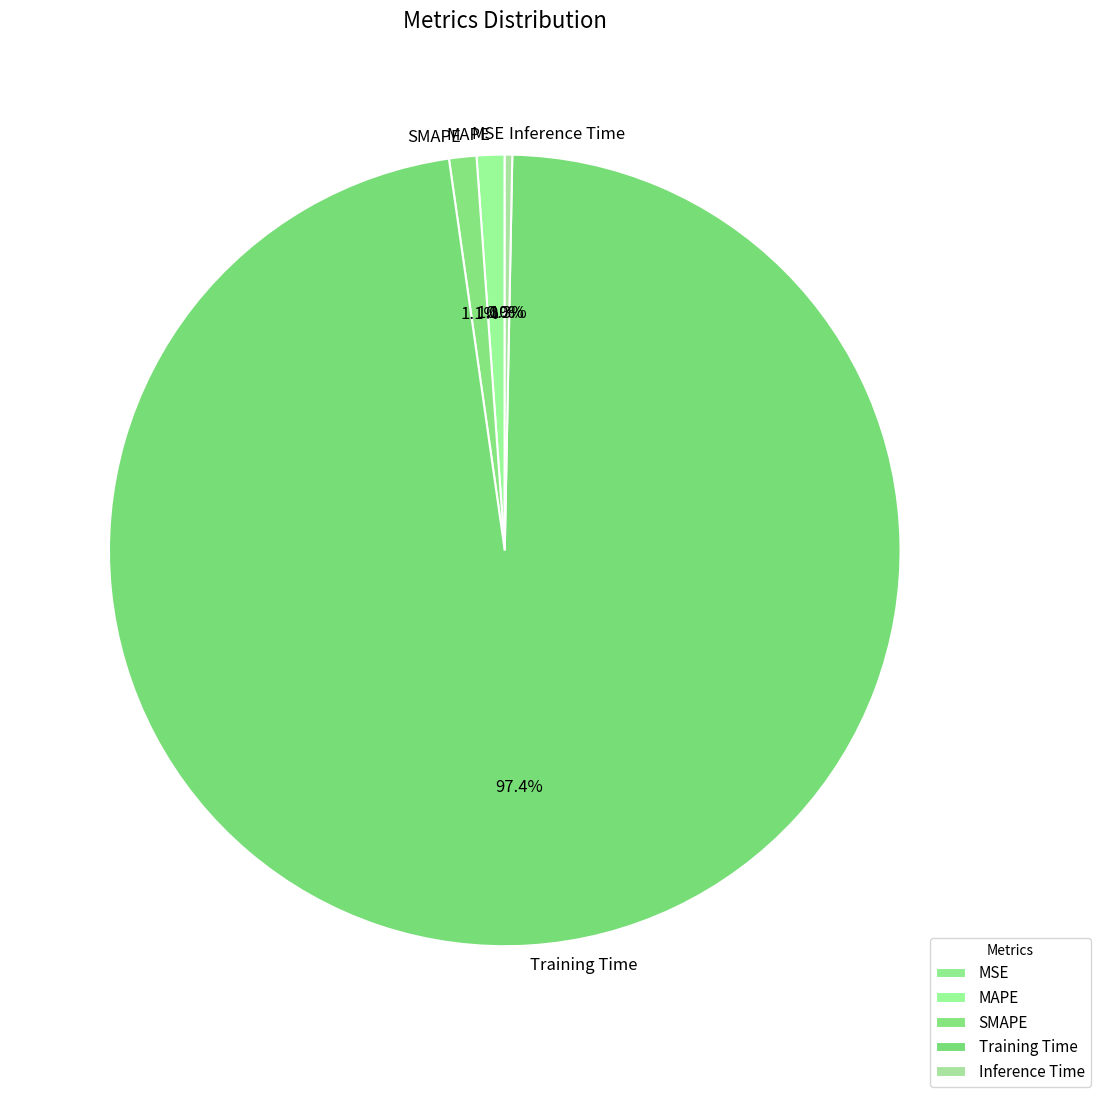

What is the largest slice in the pie chart?

Training Time